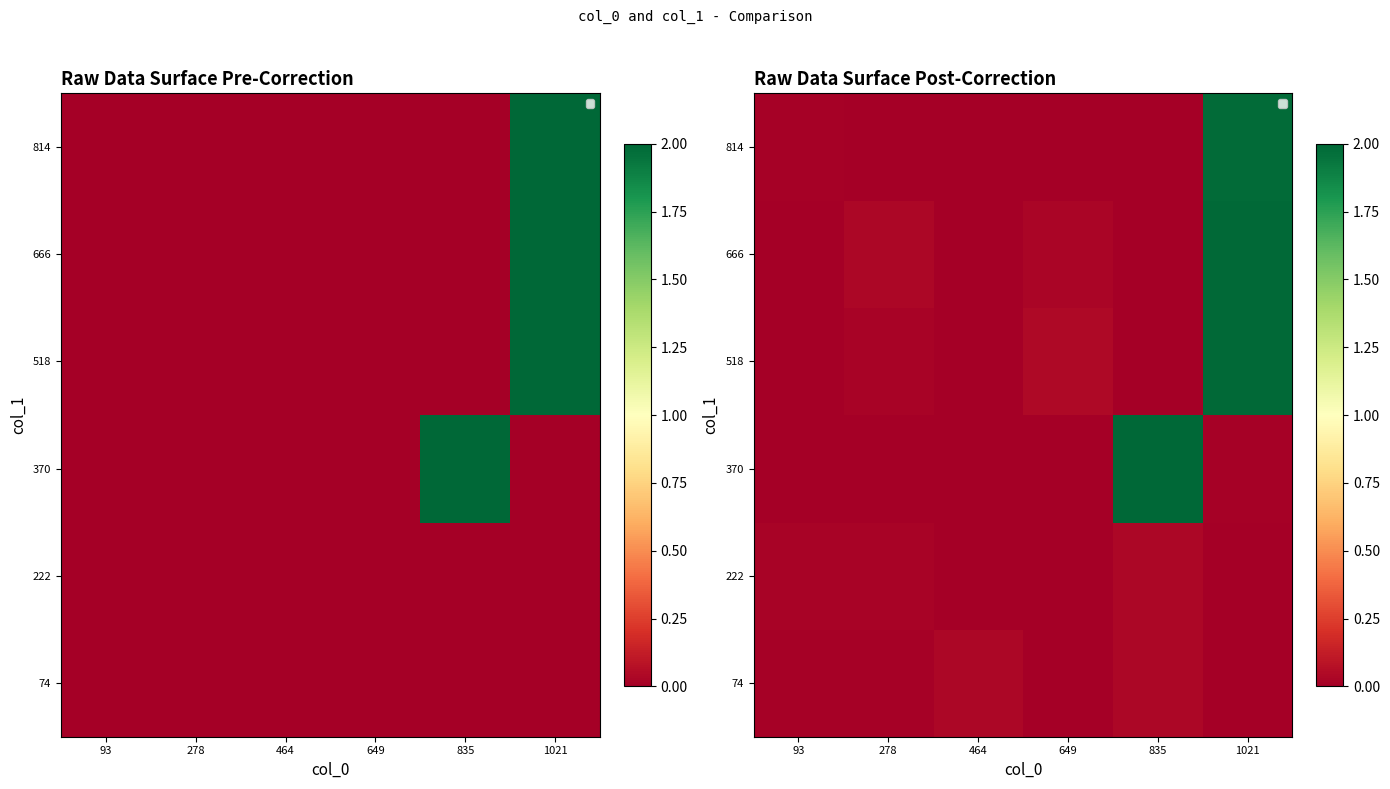

What is the greatest value displayed?

2.0